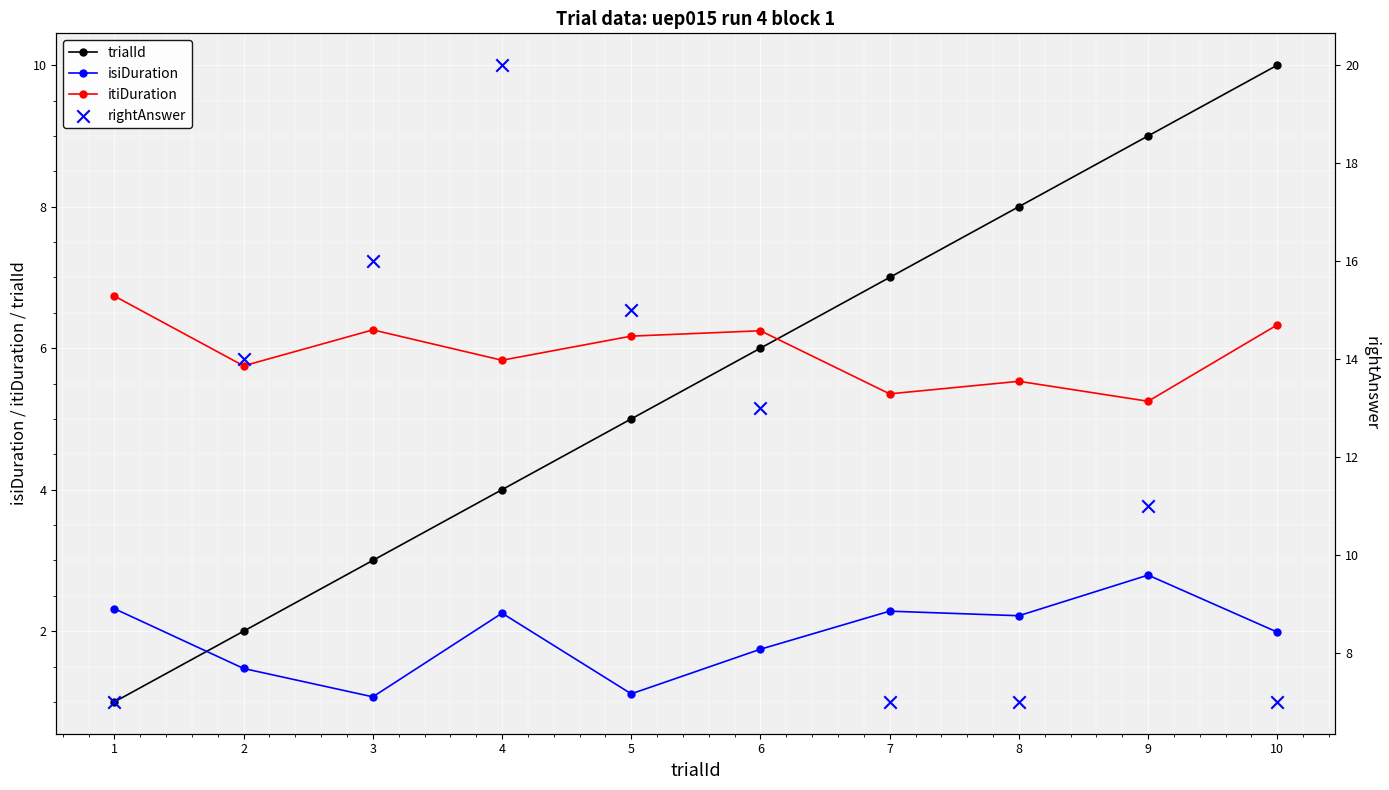

What is the total value across all series at 8?

22.7